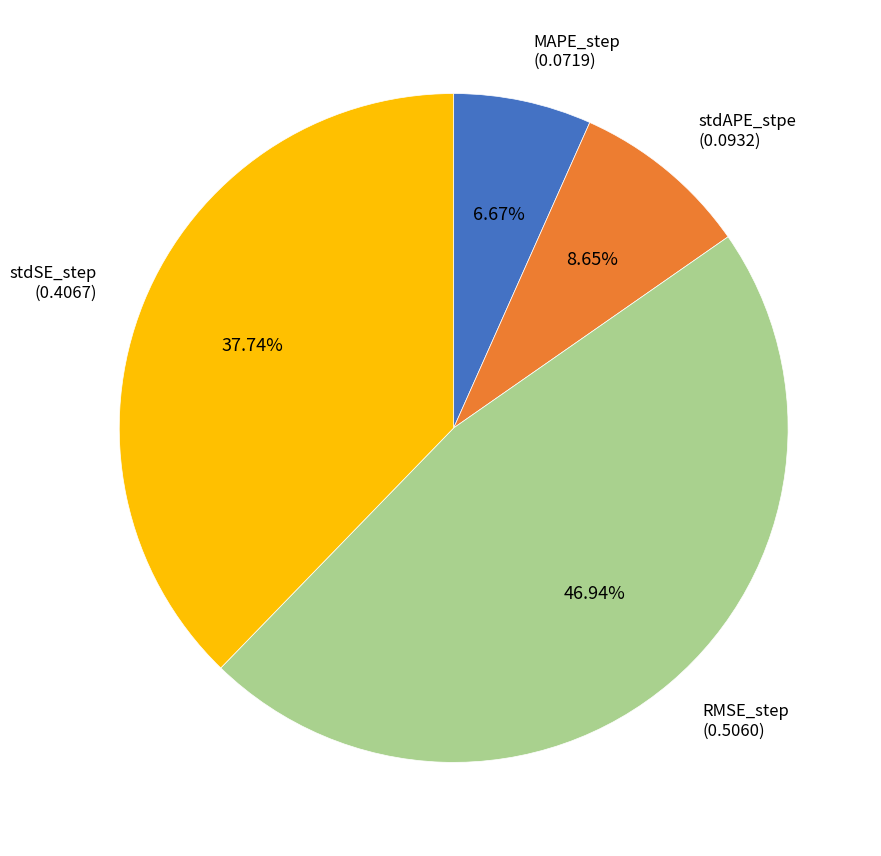

Rank the categories by value from lowest to highest.

MAPE_step, stdAPE_stpe, stdSE_step, RMSE_step